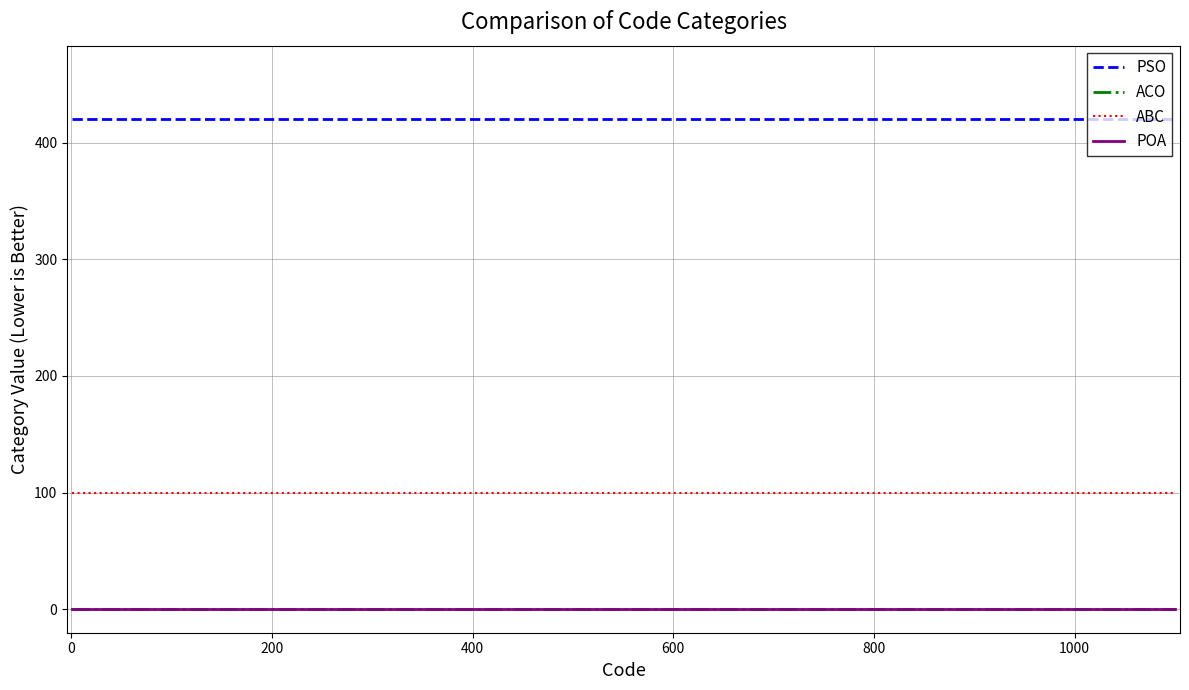

Does the chart display data point markers on the line(s)?

No